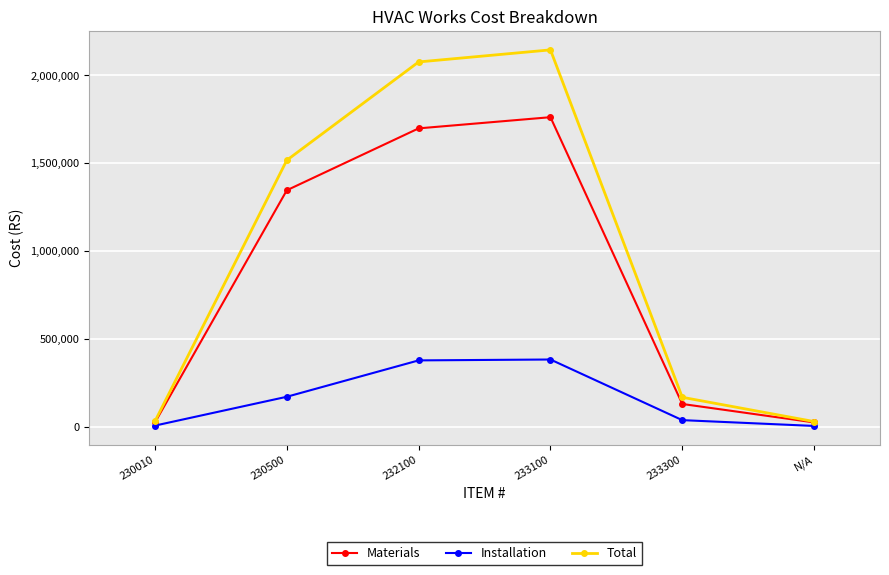

Which label corresponds to the largest value in the chart?

233100